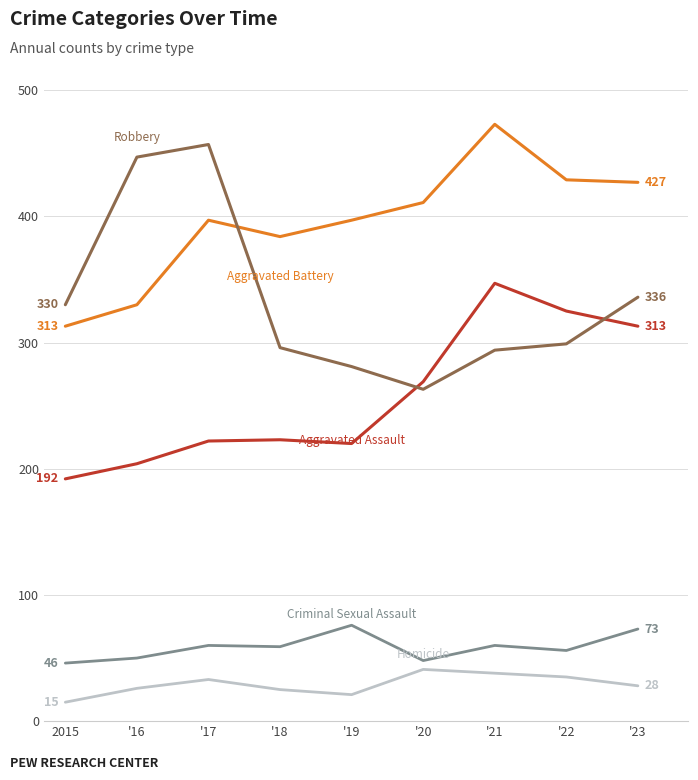

What is the maximum value shown in the chart?

473